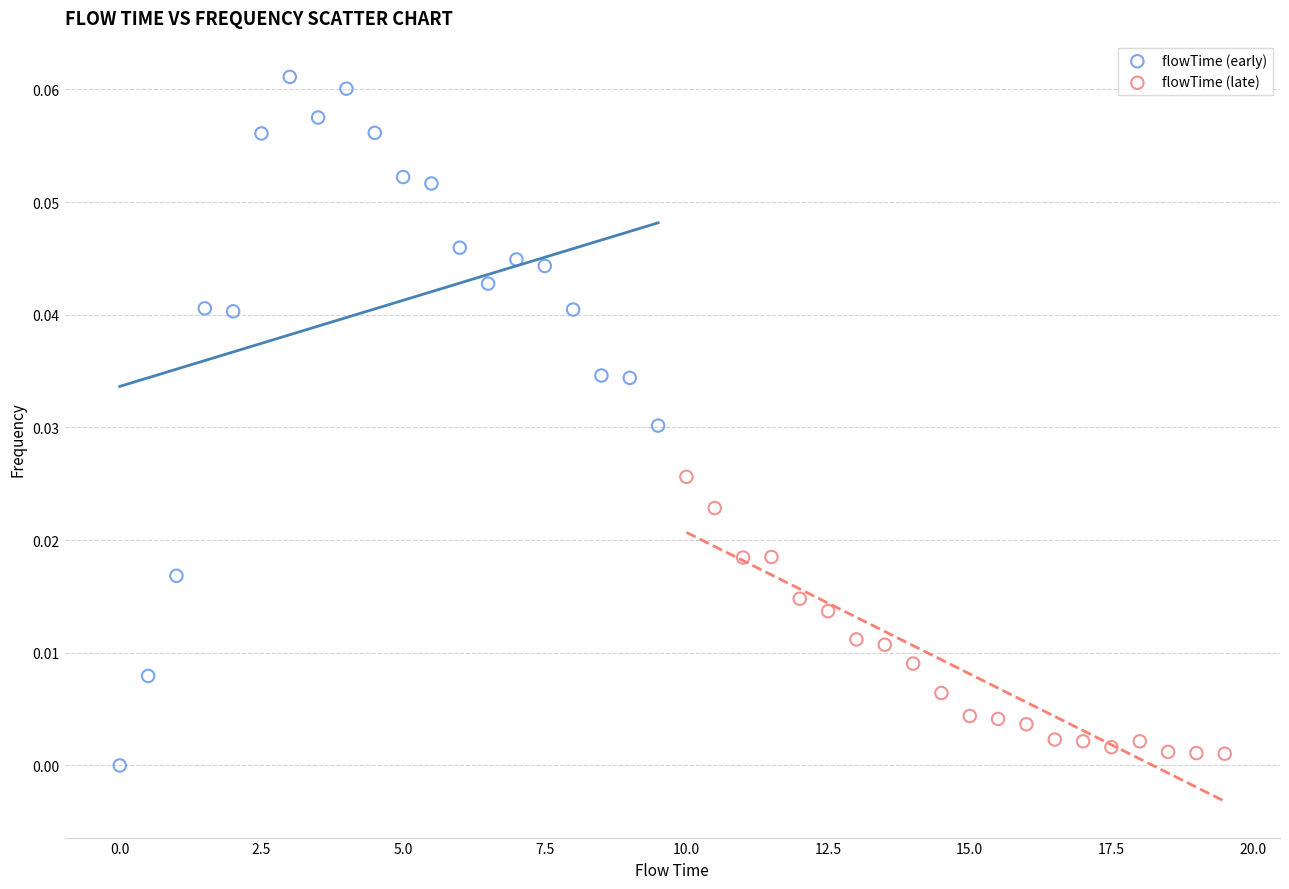

Which series has the widest spread of Y values?

flowTime (early)